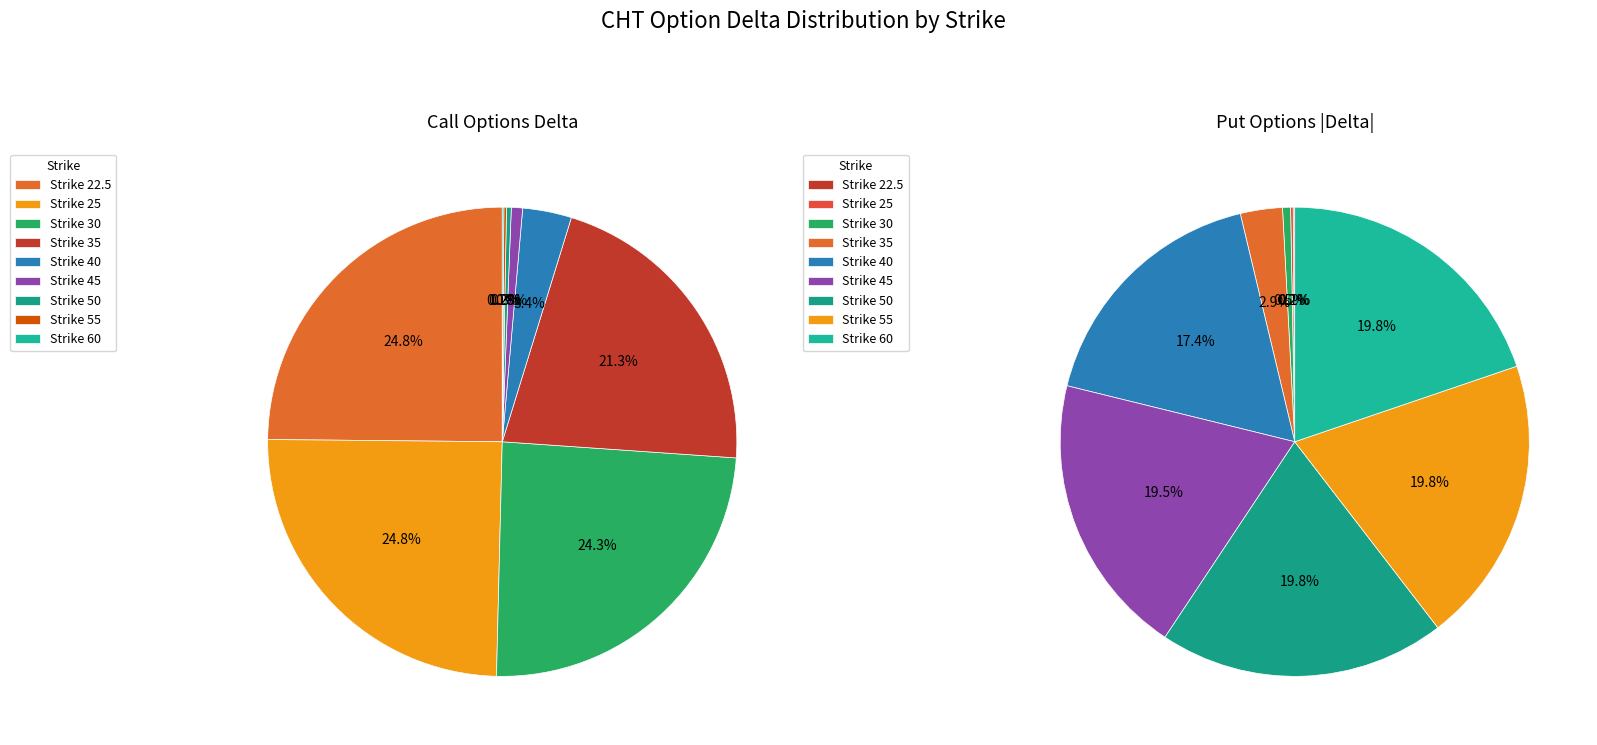

To the nearest percent, what percentage of the pie is 40?

17%